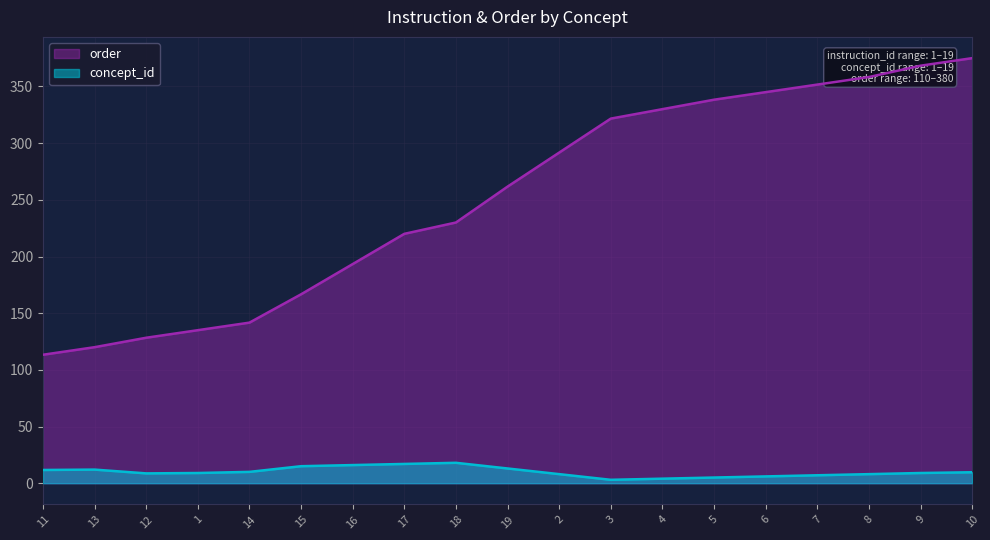

What is the change in value from 12 to 9?

+240.0